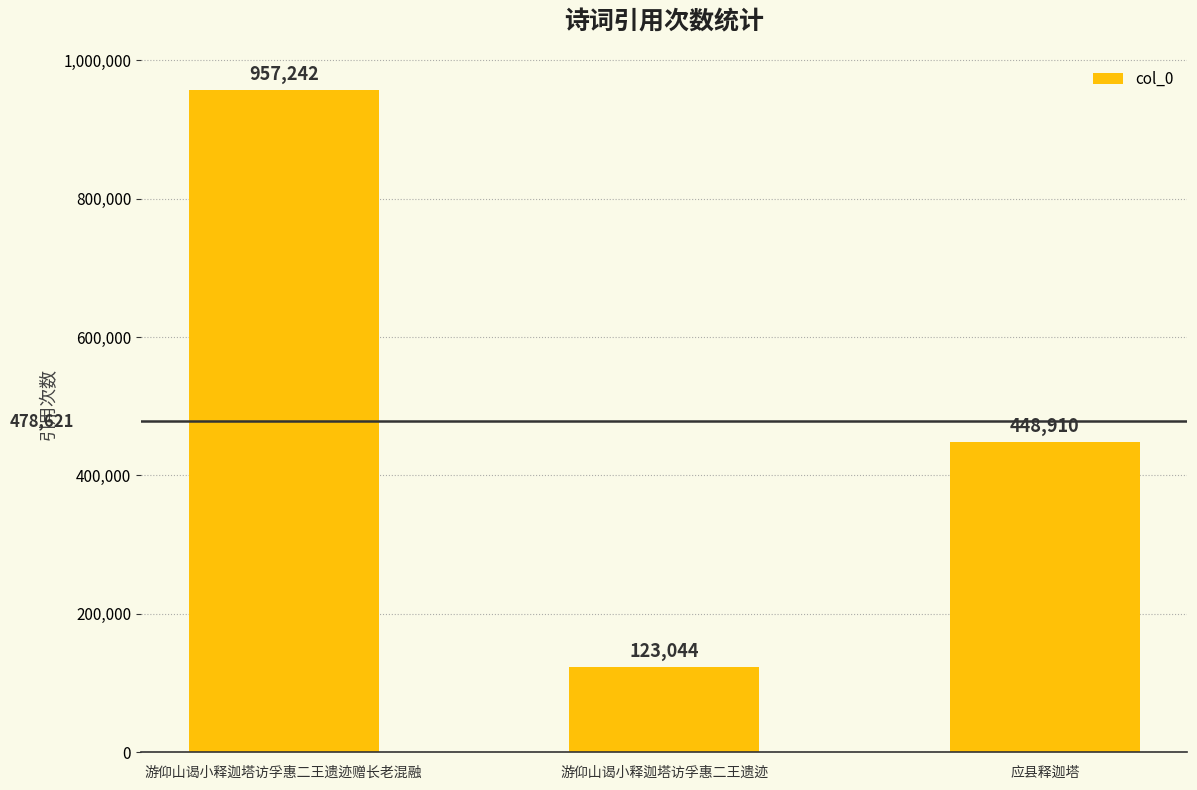

What is the difference between the maximum and minimum values?

834198